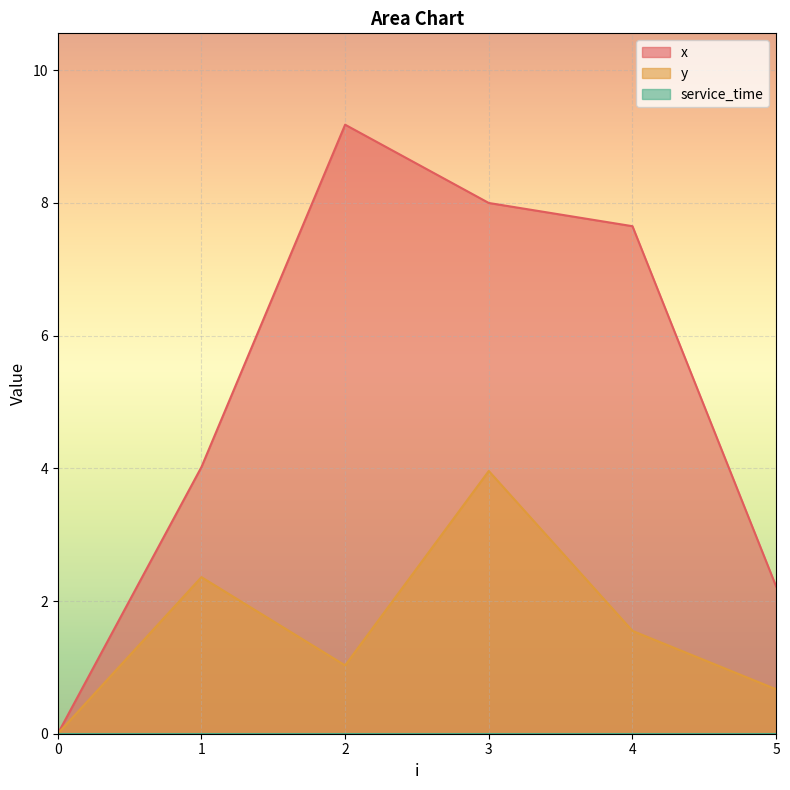

Which series has the largest range (max minus min)?

x